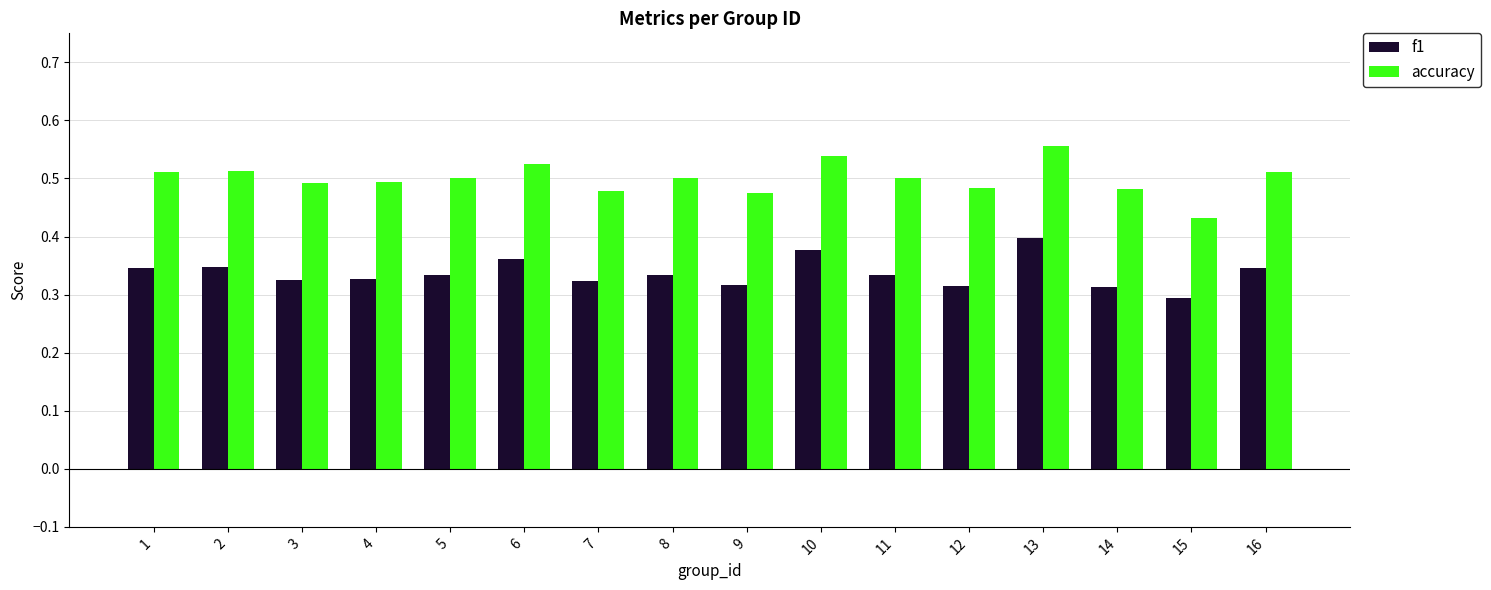

Which series has the largest total across all categories?

accuracy